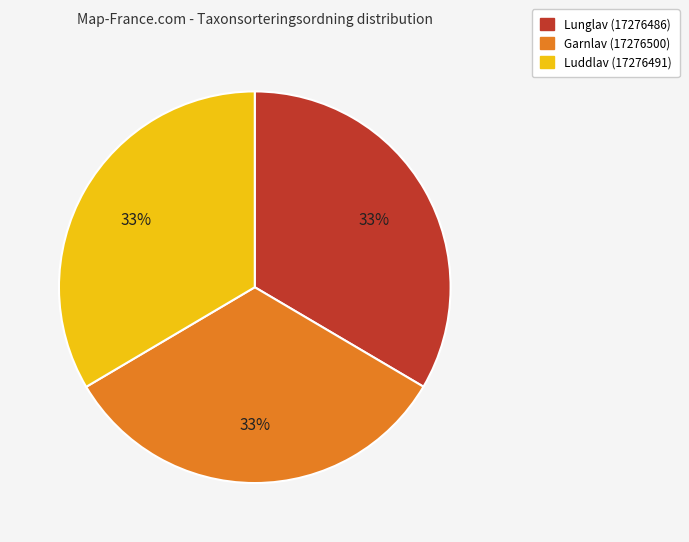

To the nearest percent, what portion does Garnlav (17276500) represent?

33%